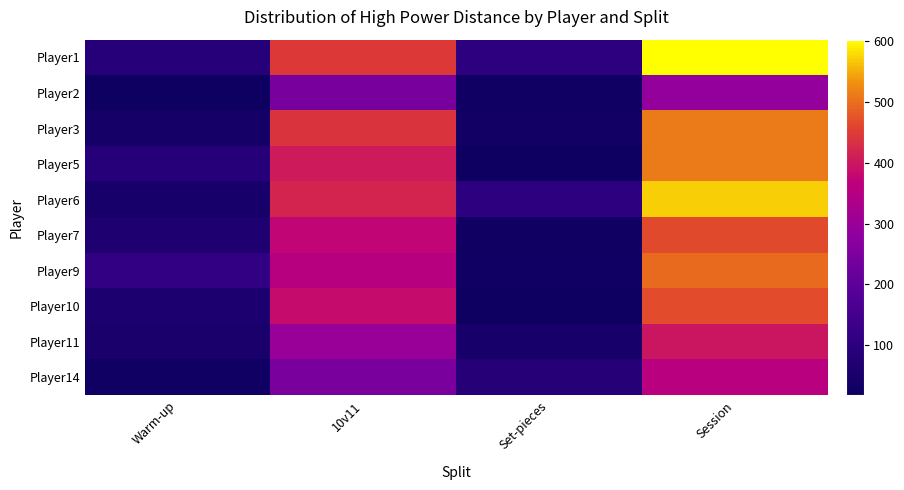

At Session, list the series in order from largest to smallest.

Player1, Player6, Player3, Player5, Player9, Player10, Player7, Player11, Player14, Player2